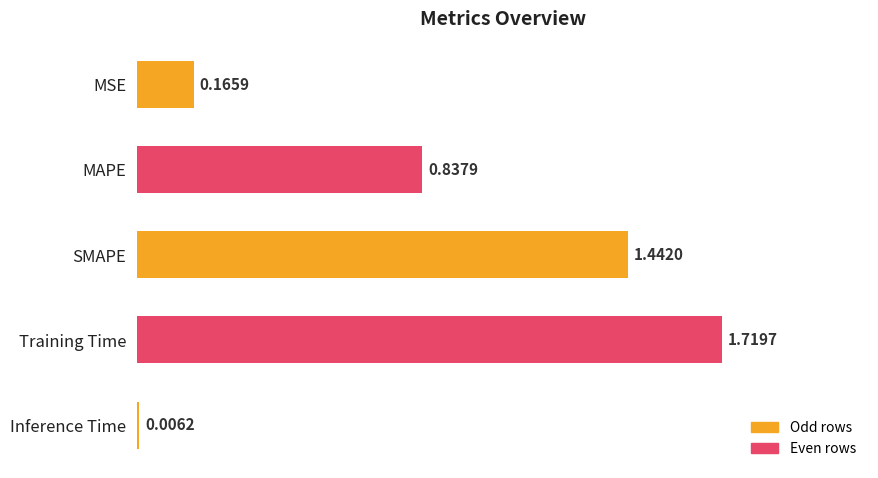

Which label corresponds to the largest value in the chart?

Training Time